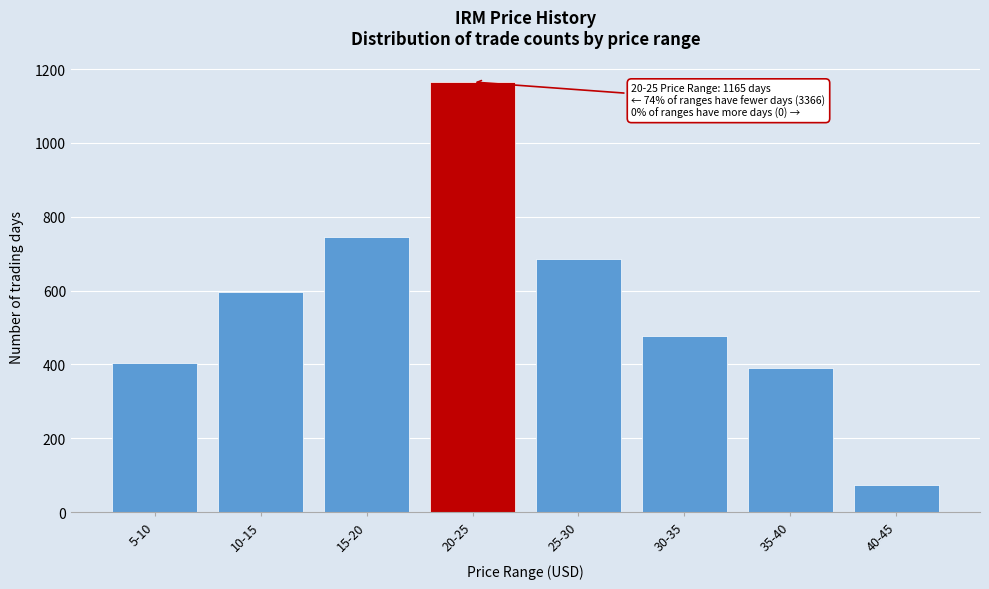

Reading right to left, extract all data points from this chart.

72	389	476	685	1165	745	596	403